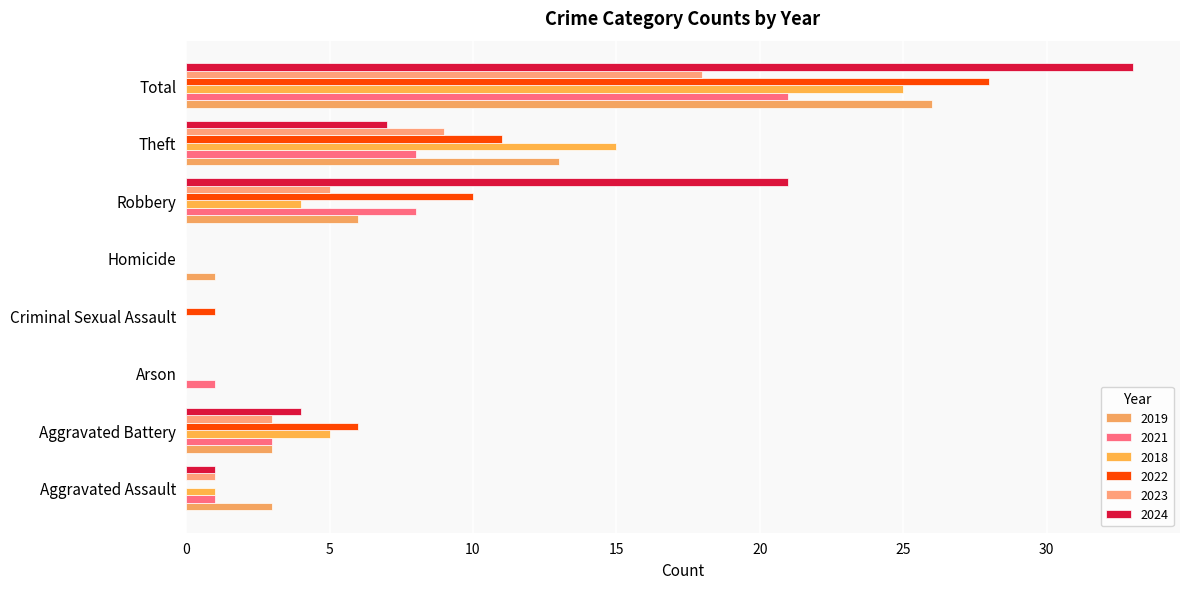

How many categories are shown in the chart?

8